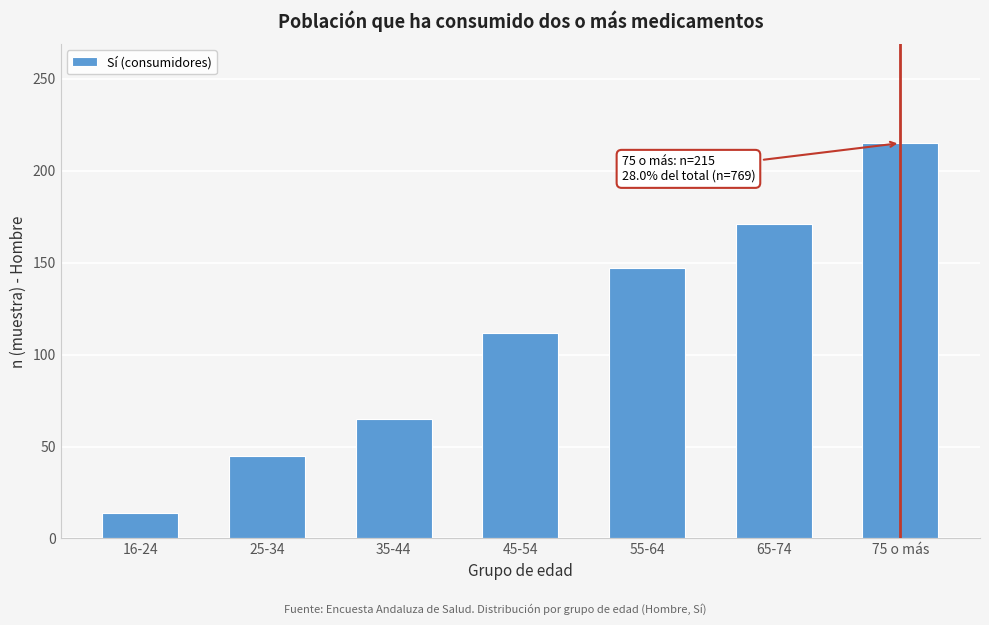

Reading left to right, extract all data points from this chart.

16-24=14	25-34=45	35-44=65	45-54=112	55-64=147	65-74=171	75 o más=215